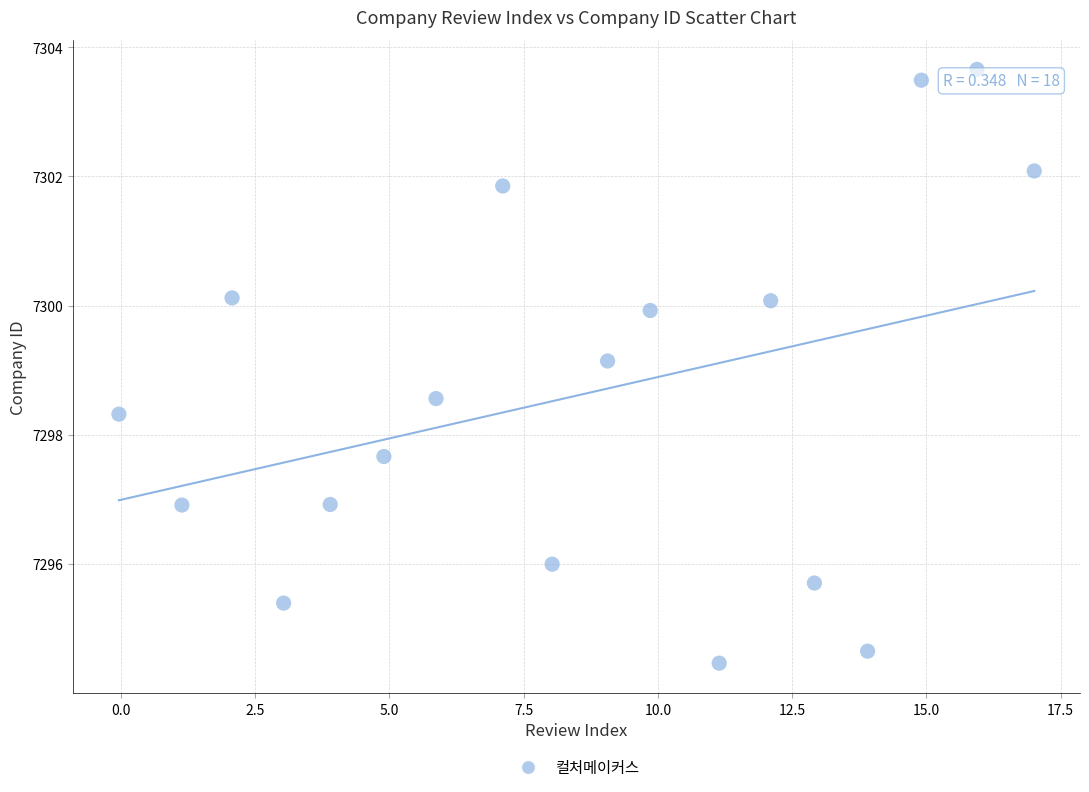

What is the range of X values (max minus min)?

17.0